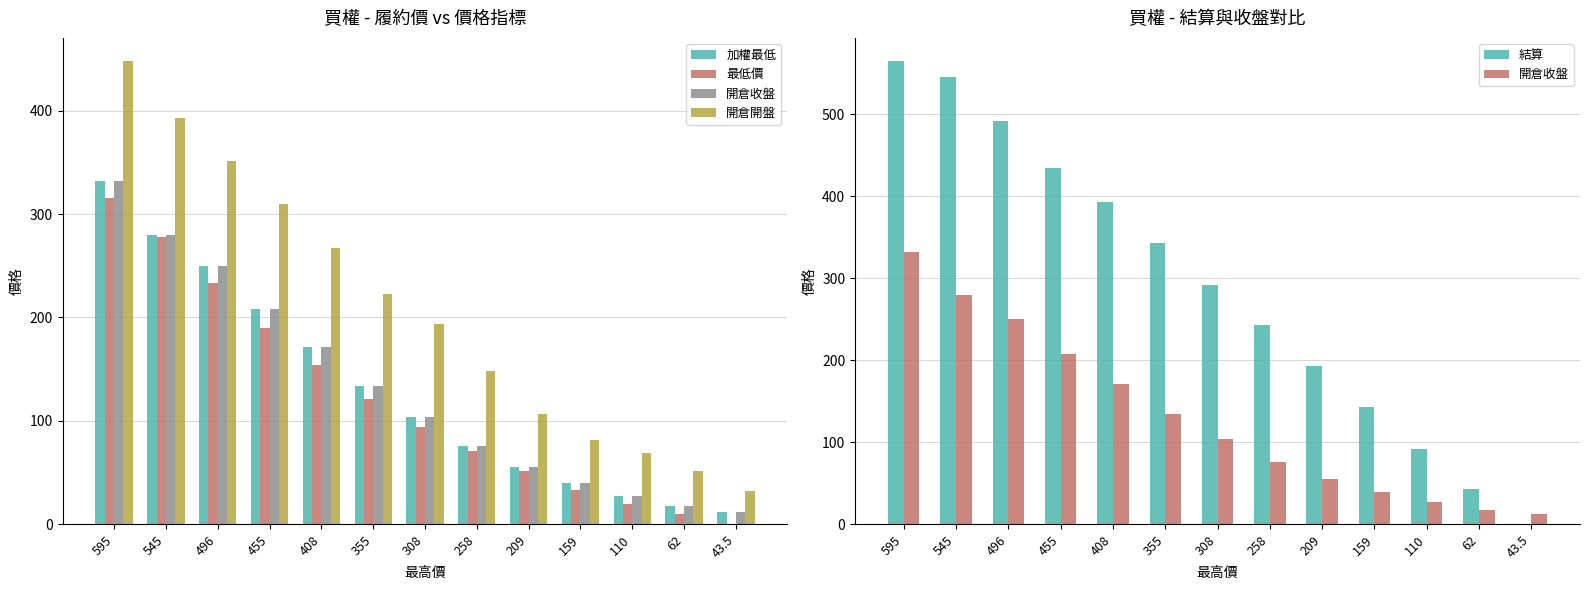

Which has a higher value, 355 or 110?

355